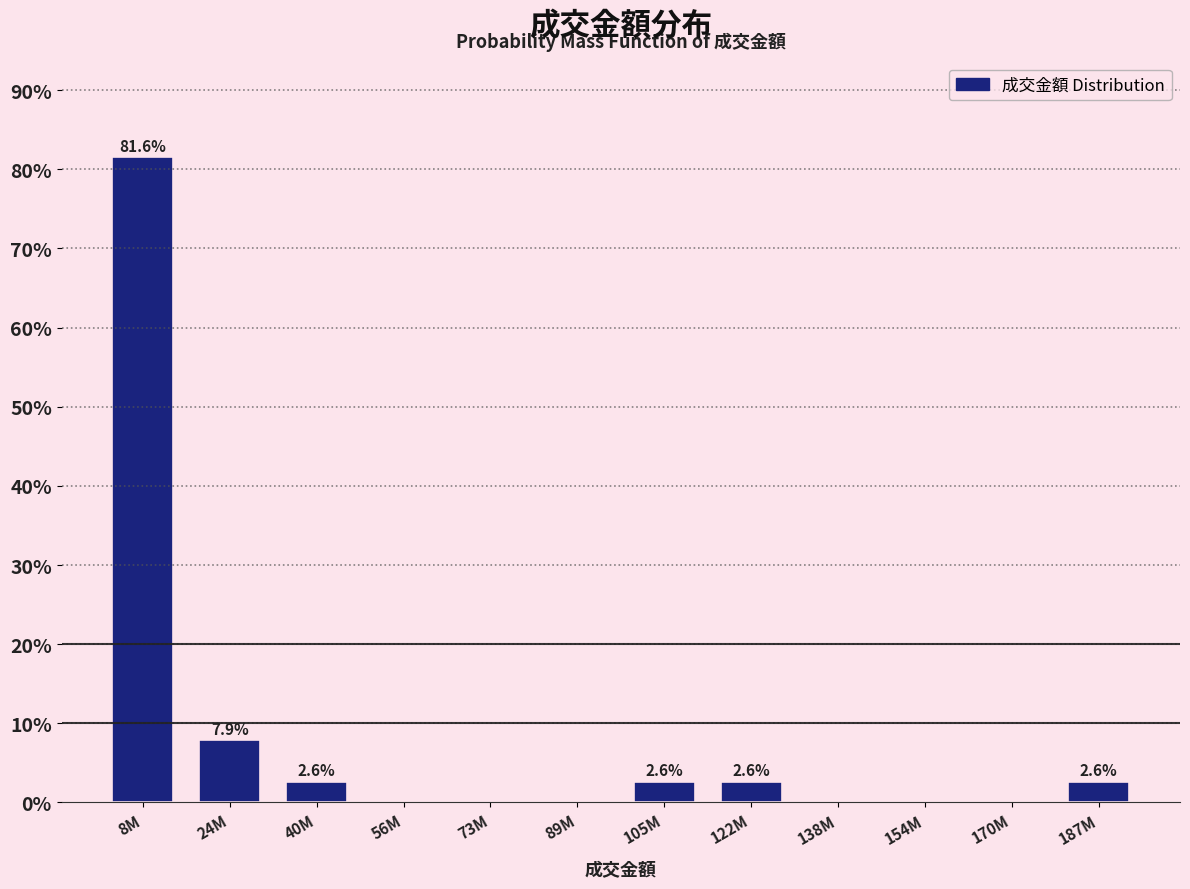

Reading left to right, transcribe all the data shown in this chart.

8M=81.6	24M=7.9	40M=2.6	56M=0.0	73M=0.0	89M=0.0	105M=2.6	122M=2.6	138M=0.0	154M=0.0	170M=0.0	187M=2.6